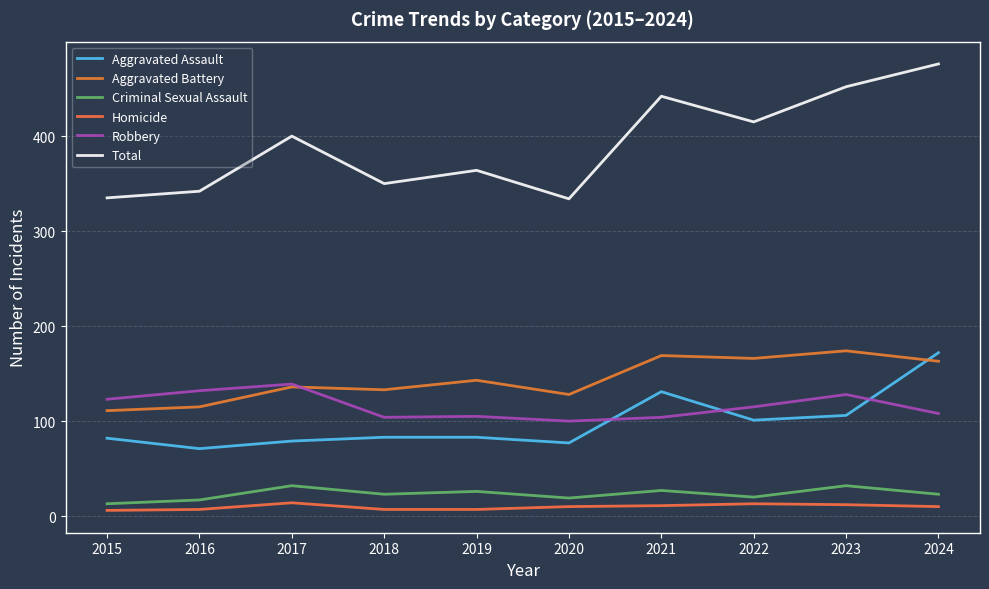

Count the number of categories in the chart.

10